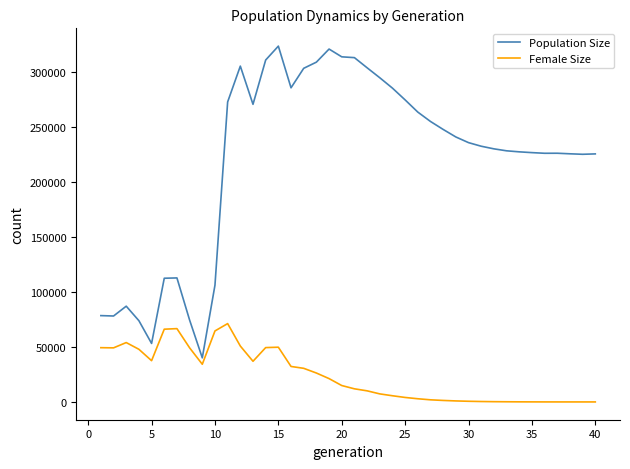

How many lines are shown in the chart?

2